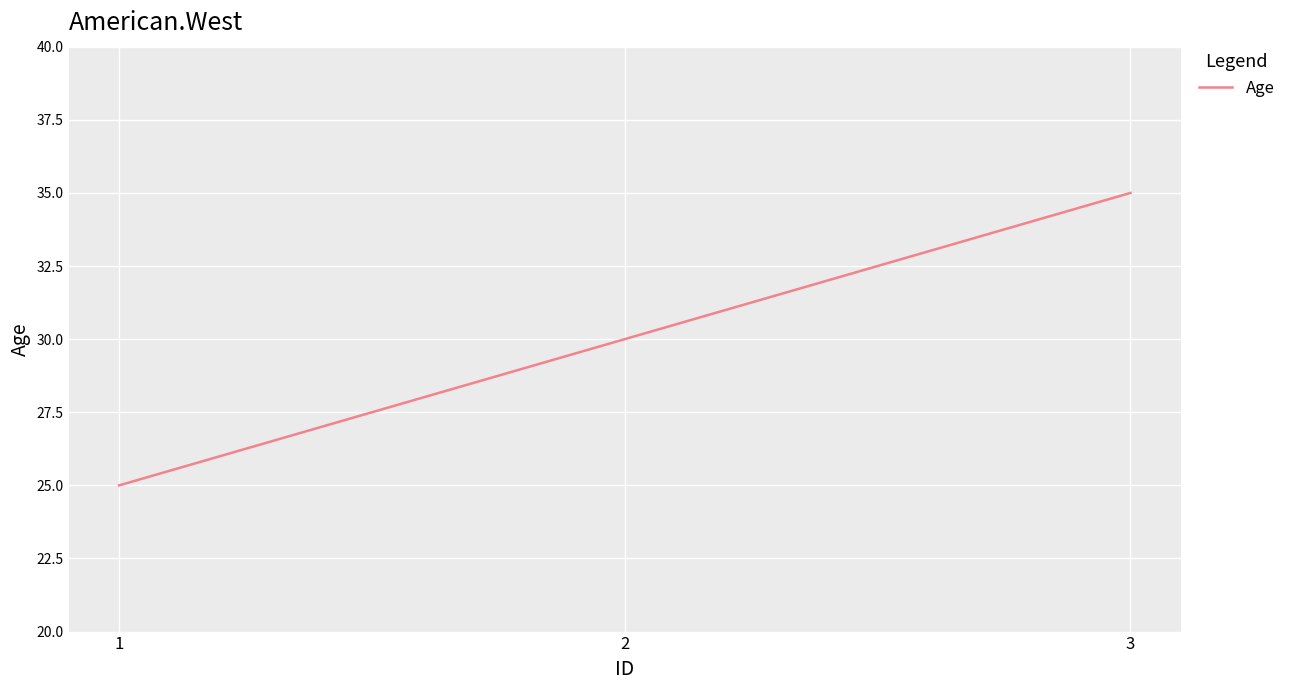

The value at 2 is 30. True or false?

True